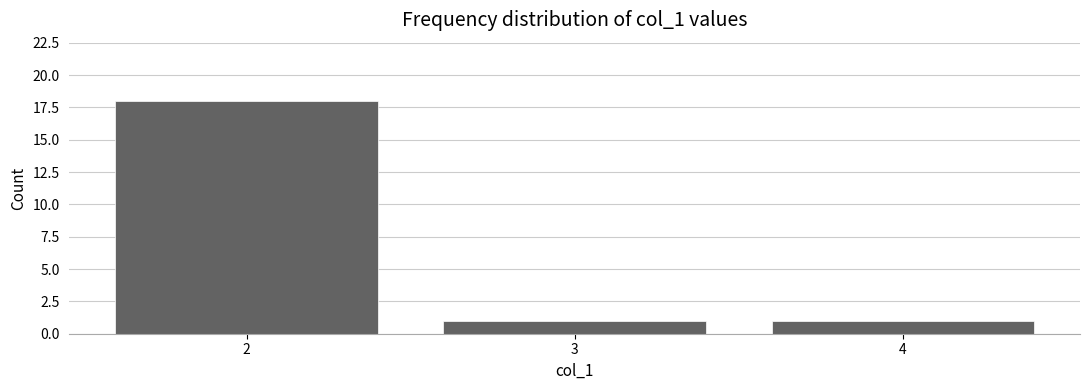

What is the height of the bar covering 1.5 to 2.5 on the x-axis? The values are not printed on the chart, so give them approximately, as read against the axis.

18